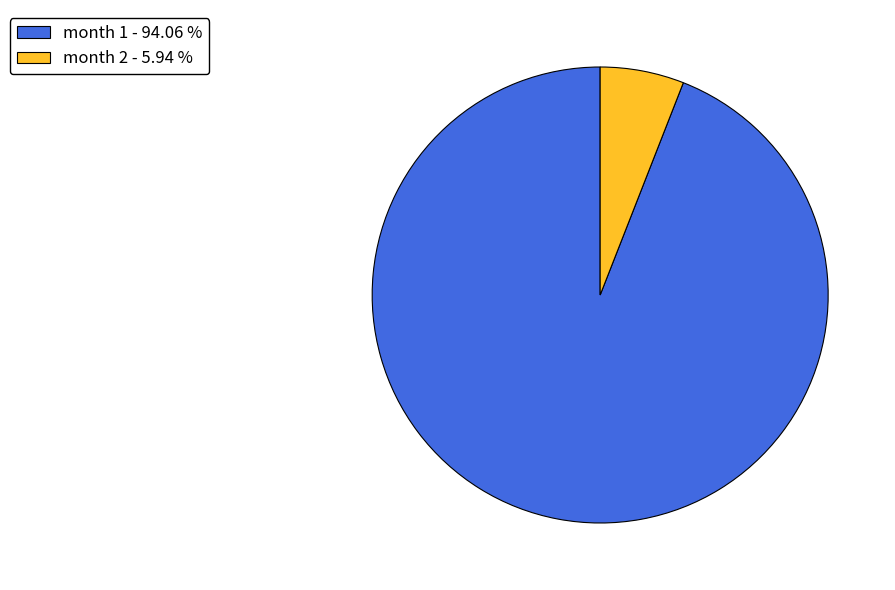

Which category has the biggest portion of the pie?

month 1 - 94.06 %